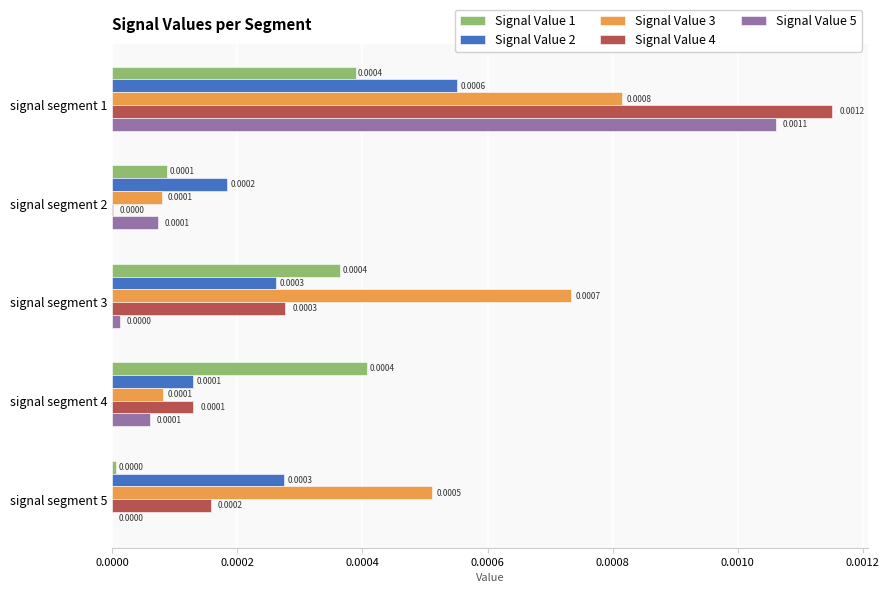

Which series changed the most between signal segment 3 and signal segment 4?

Signal Value 3